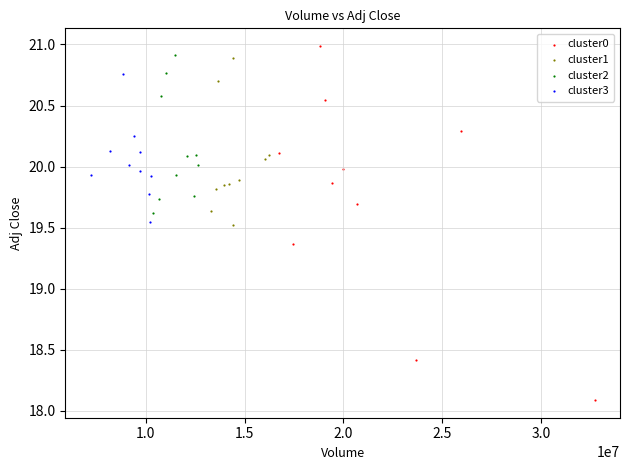

Which series contains the lowest Y value?

cluster0